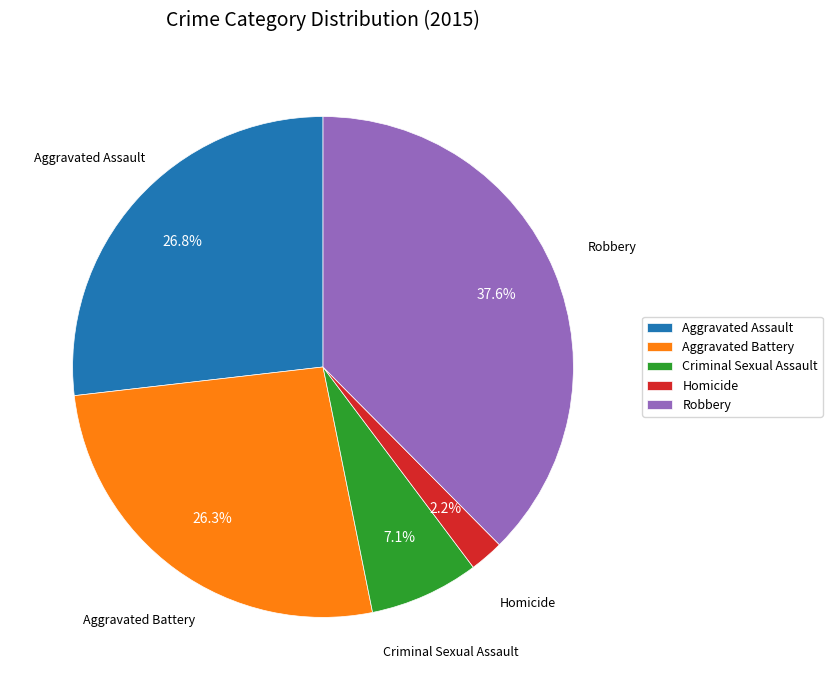

True or false: Robbery accounts for 38% of the total.

True